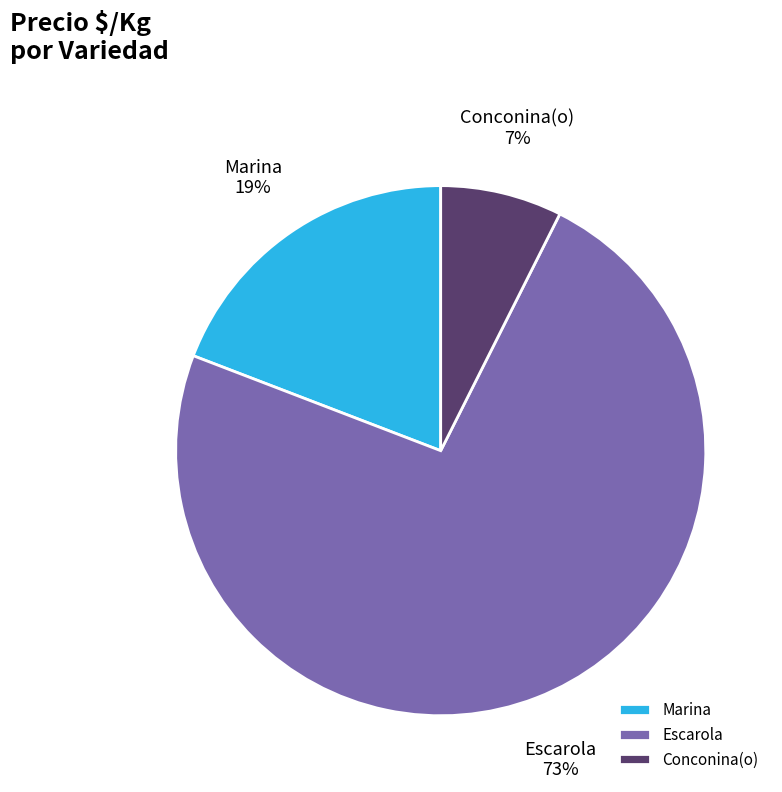

Is Conconina(o) the majority of the pie?

No